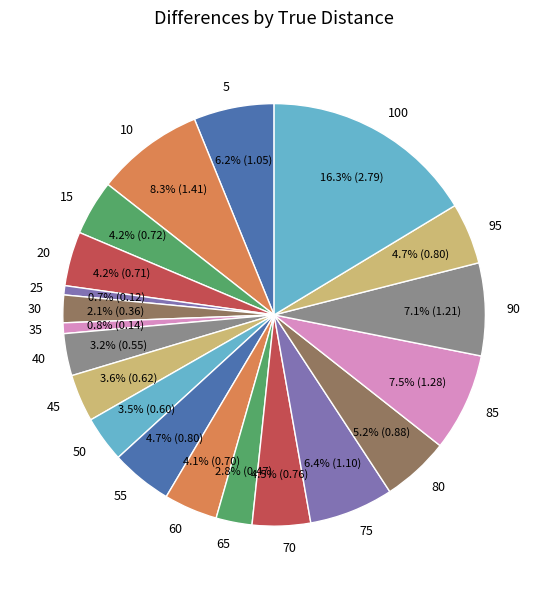

Is there a majority slice in this chart?

No